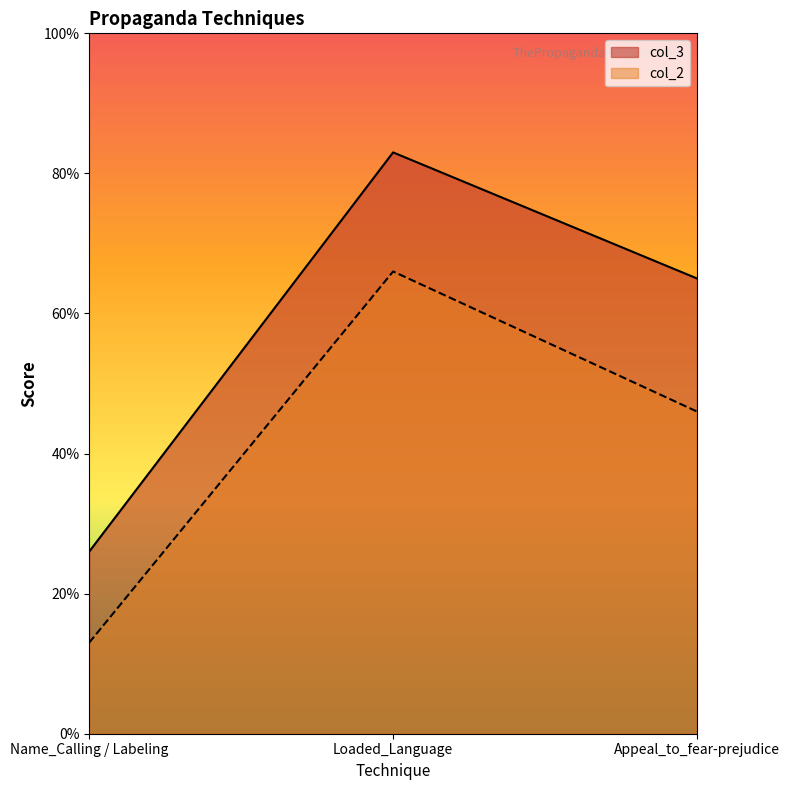

At which category is the sum across all series the highest?

Loaded_Language